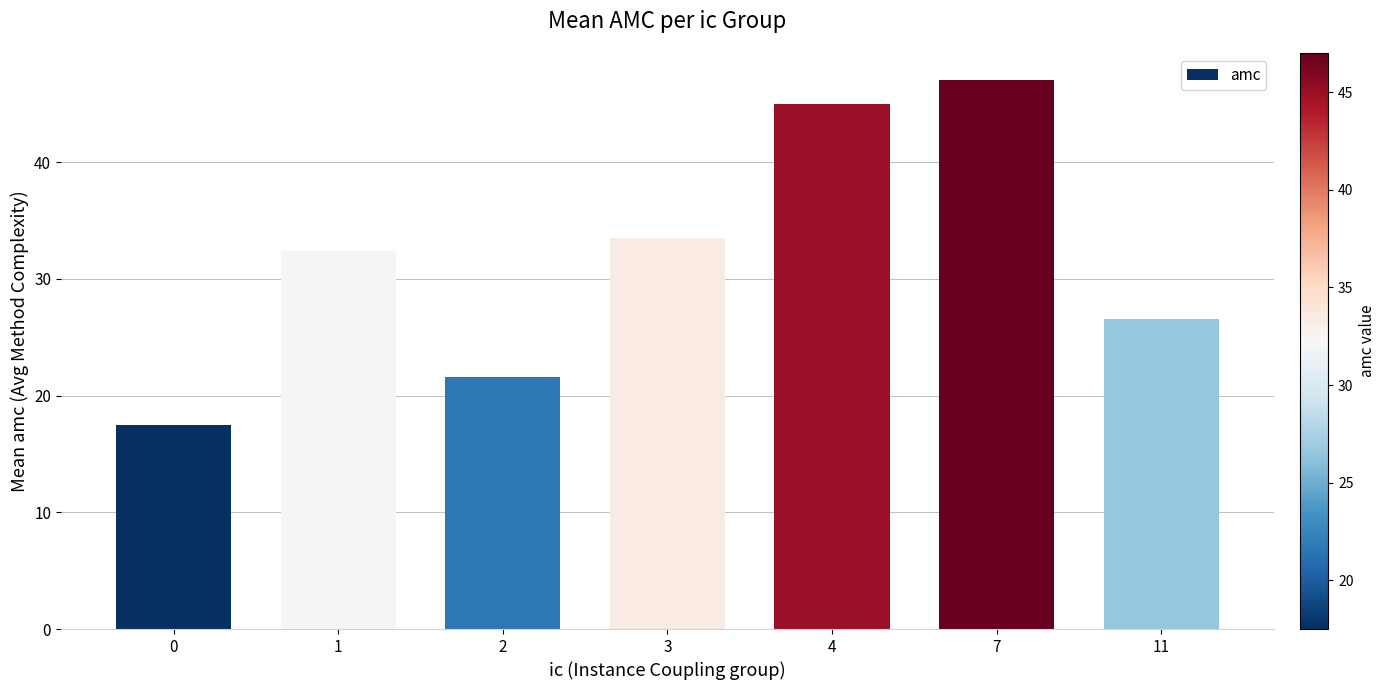

What is the change in value from 0 to 7?

+29.5